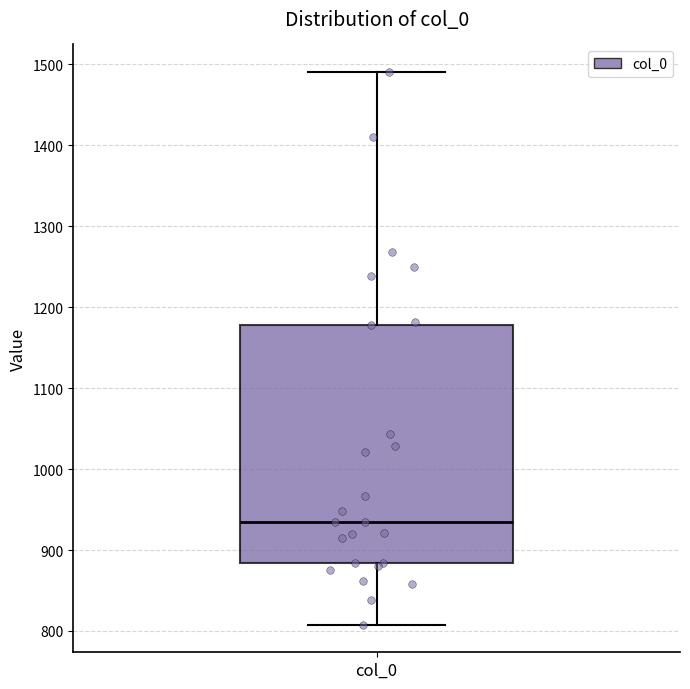

Read this box plot against the y-axis: the position of the median line, the range covered by the box, and the ends of both whiskers. The values are not printed on the chart, so give them approximately, as read against the axis.

median 930, box 880 to 1180, whiskers 810 to 1490